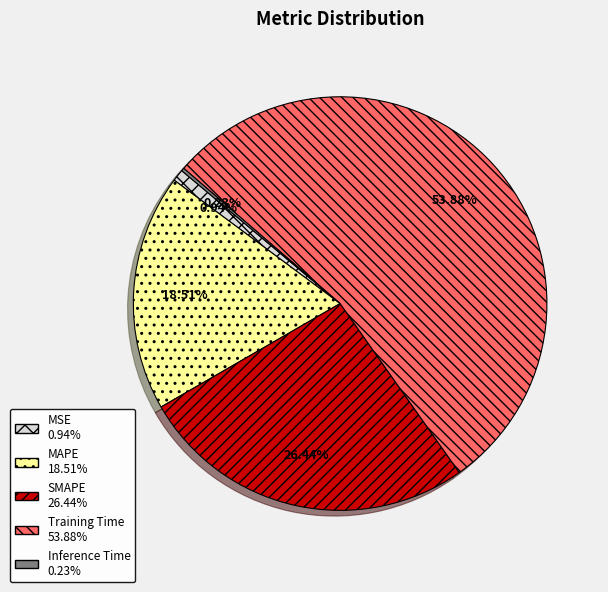

What is the largest slice in the pie chart?

Training Time